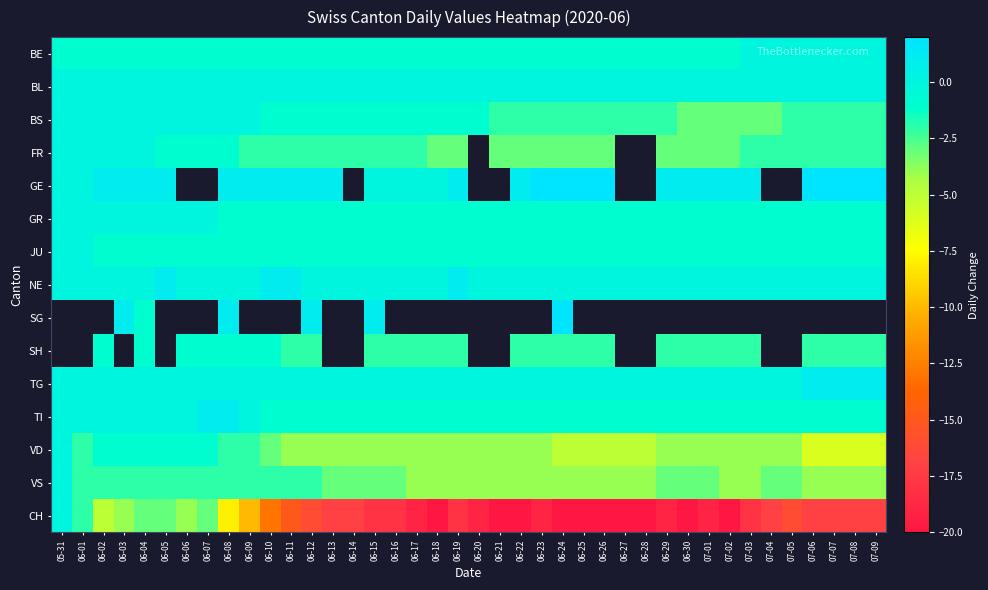

What is the spread (max minus min) of values at 07-02?

21.0